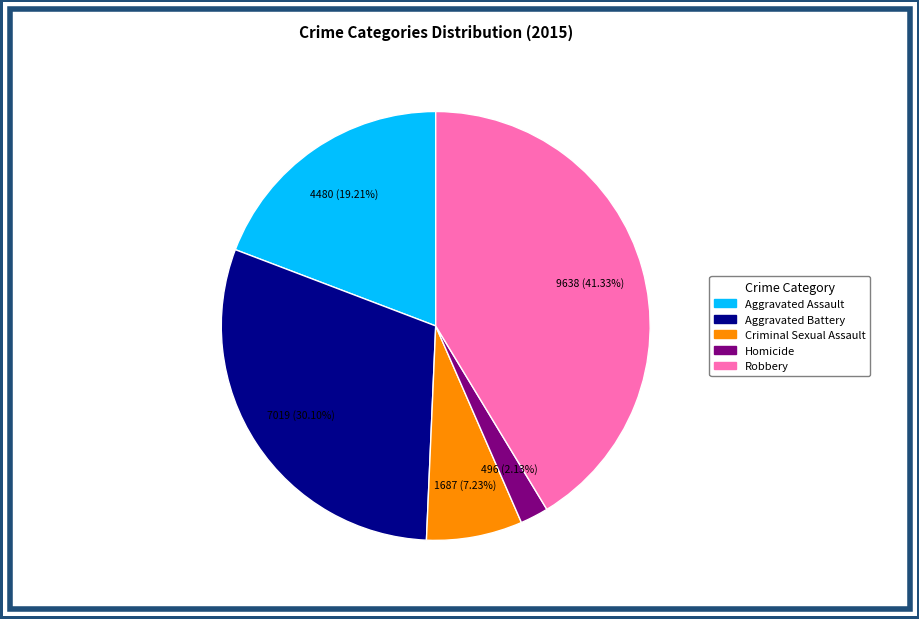

What portion of the pie excludes Aggravated Assault?

80.8%